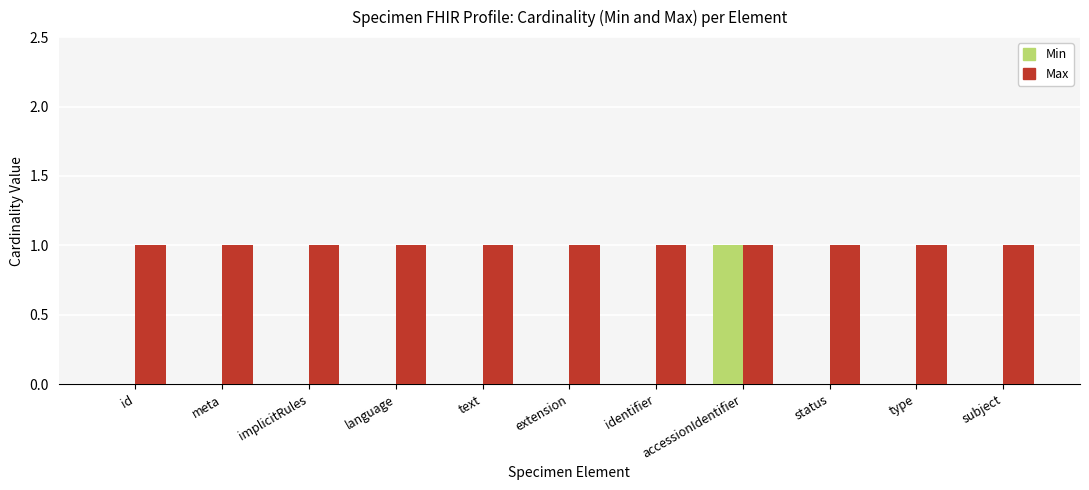

Which series changed the most between extension and accessionIdentifier?

Min